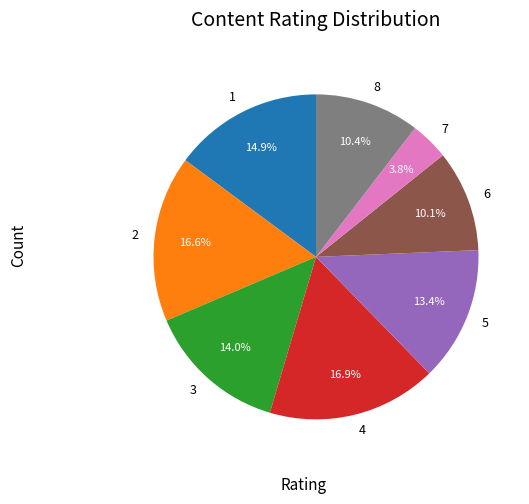

Is it true that 6 is 16% of the pie?

False